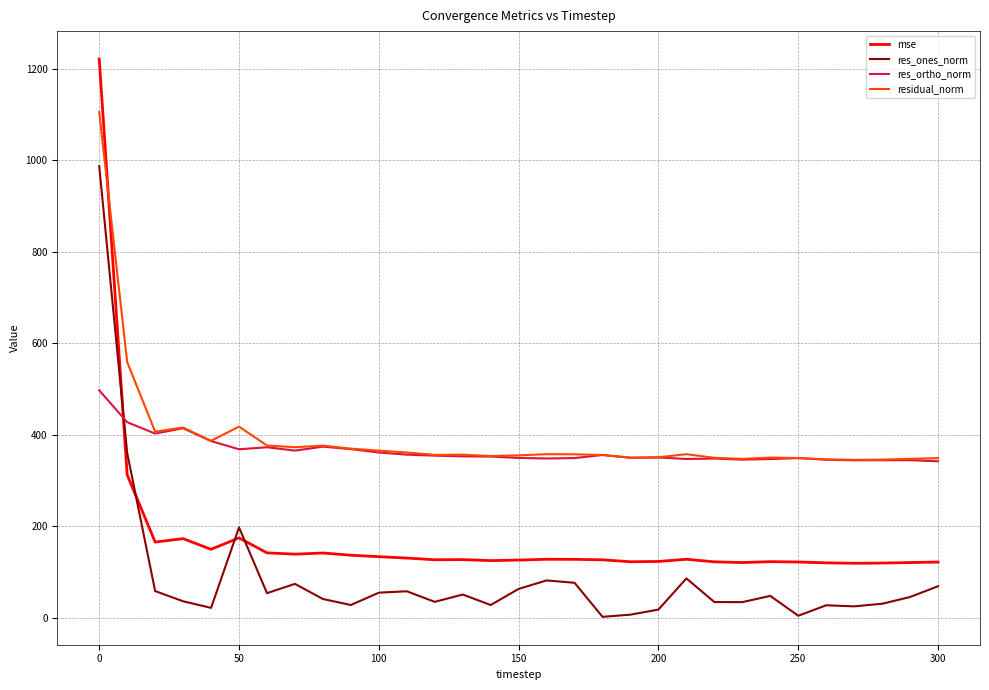

Which series has the largest range (max minus min)?

mse